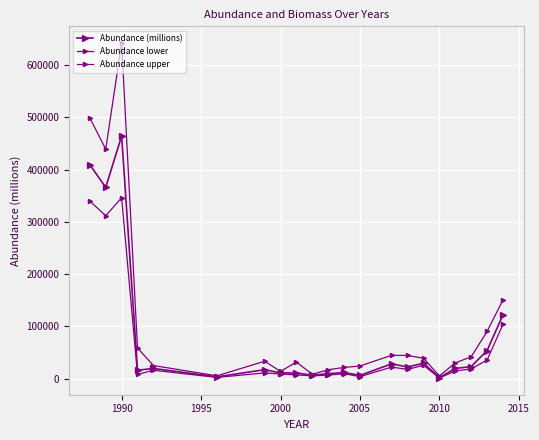

How many values in the Abundance lower series exceed 14509?

11